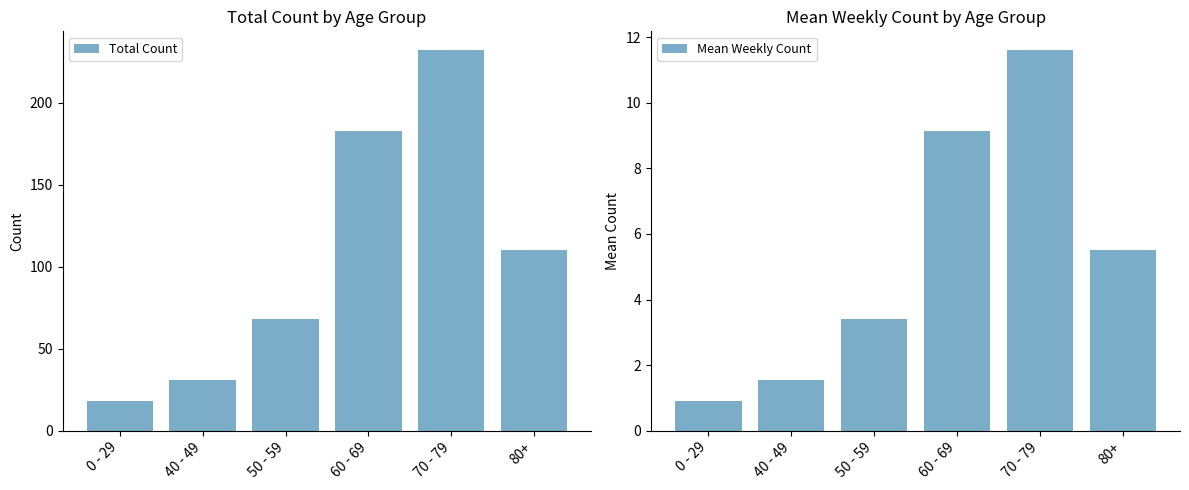

What are all the series names shown in the legend?

Total Count, Mean Weekly Count